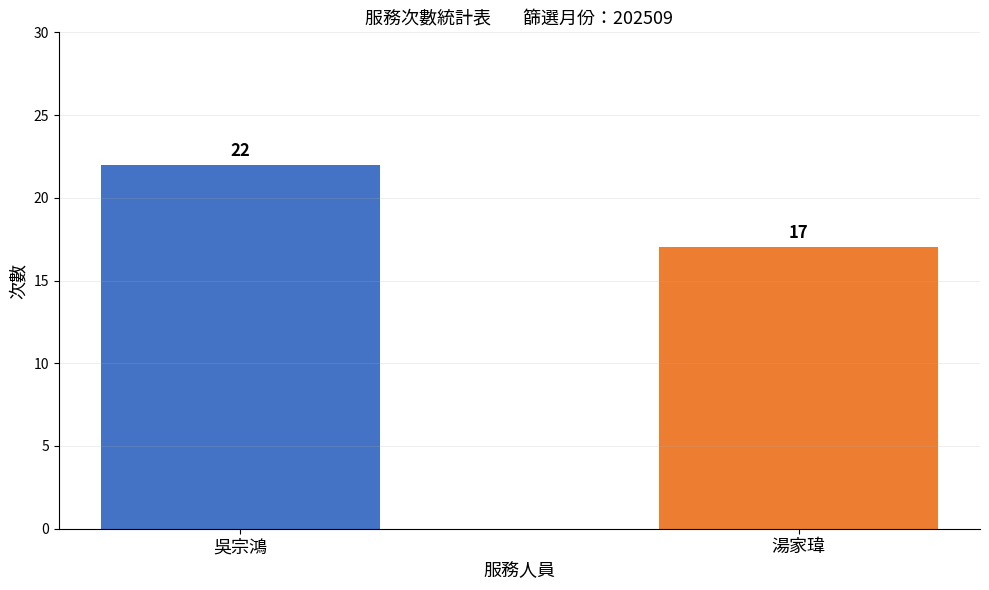

What is the sum of all values?

39